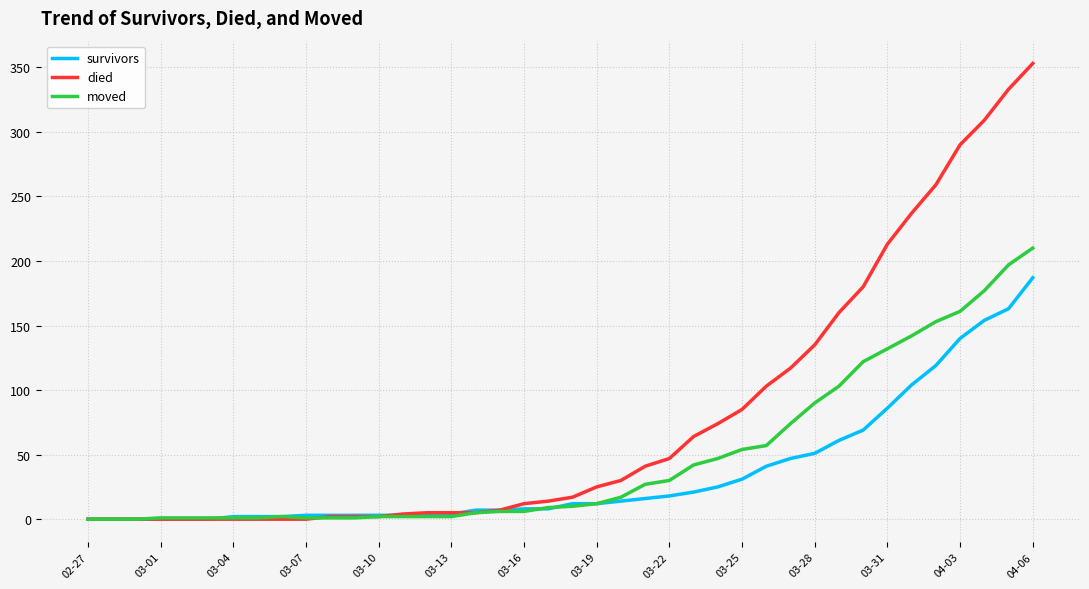

Which series has the largest total across all categories?

died